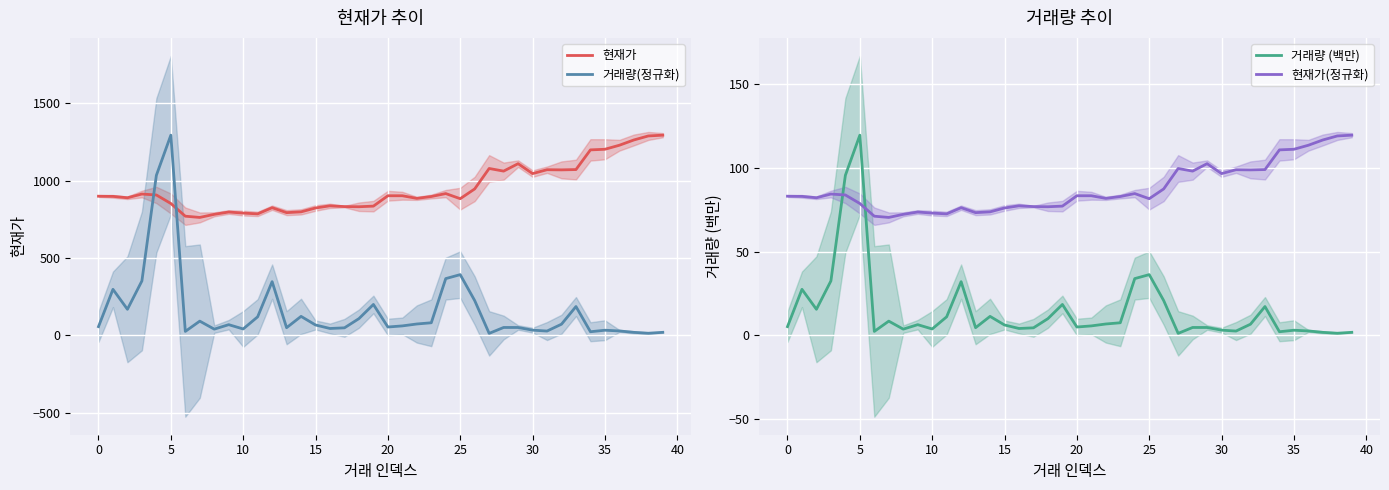

What is the label of the 14th point from the right?

26